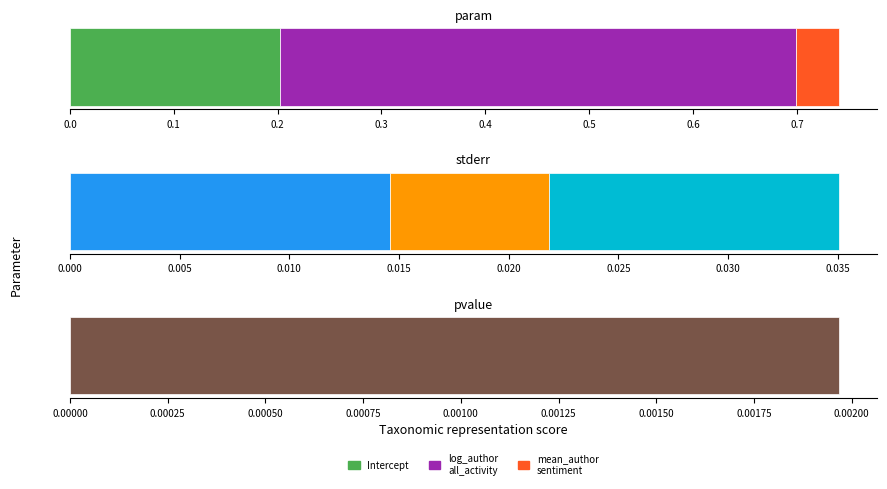

The value of stderr at log_author_all_activity_count is 0.0. True or false?

True